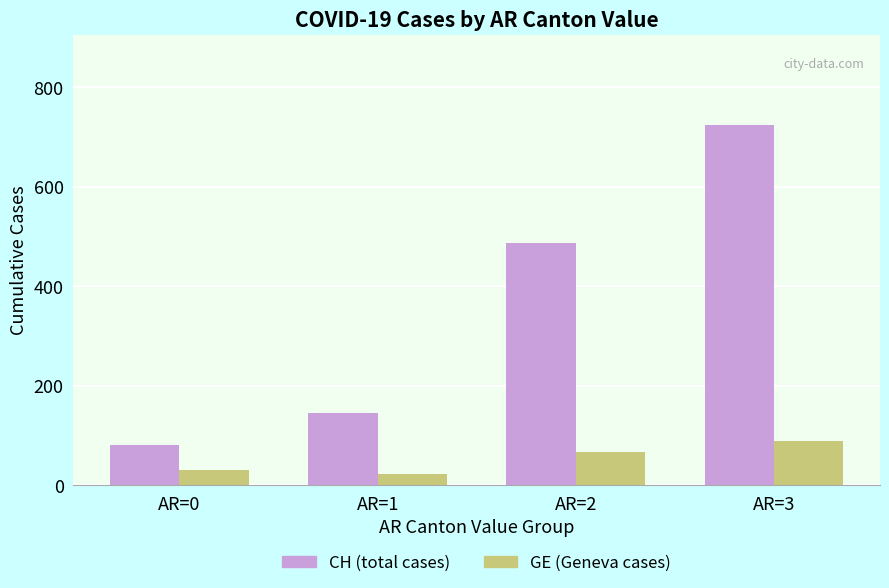

Which series has the largest range (max minus min)?

CH (total cases)